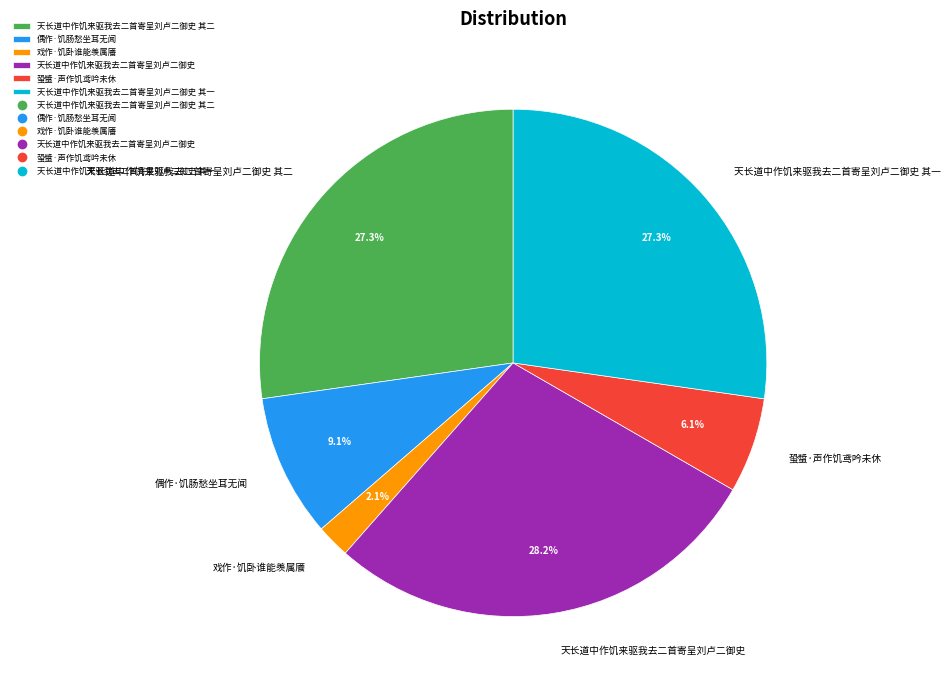

Approximately how many times larger is the value at 天长道中作饥来驱我去二首寄呈刘卢二御史 其一 compared to 天长道中作饥来驱我去二首寄呈刘卢二御史?

1.0